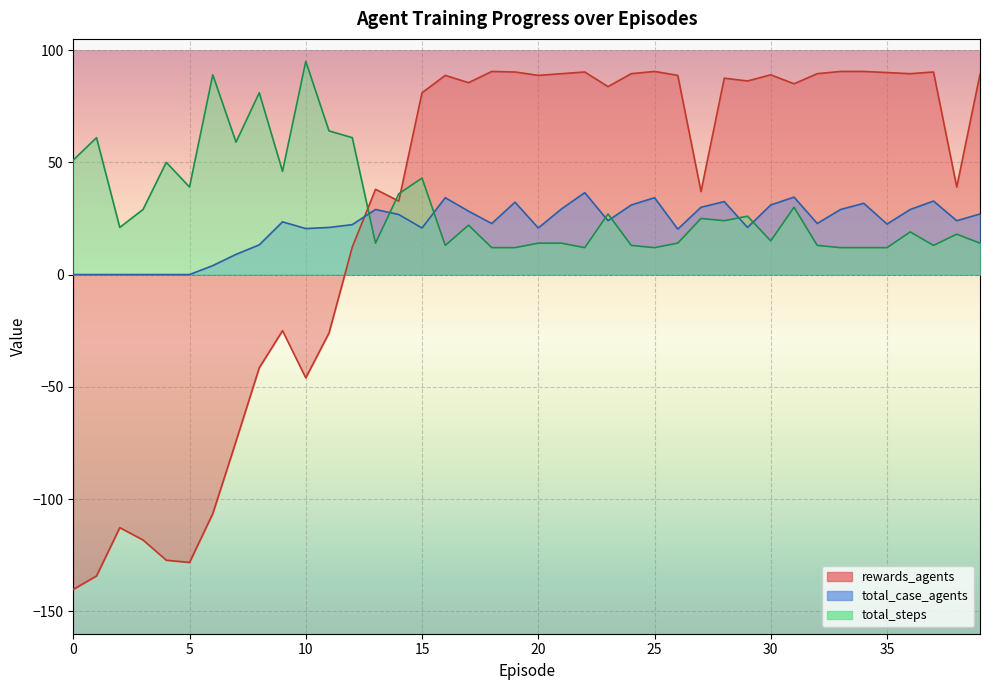

Rank the series by their maximum value, from lowest to highest.

total_case_agents, rewards_agents, total_steps